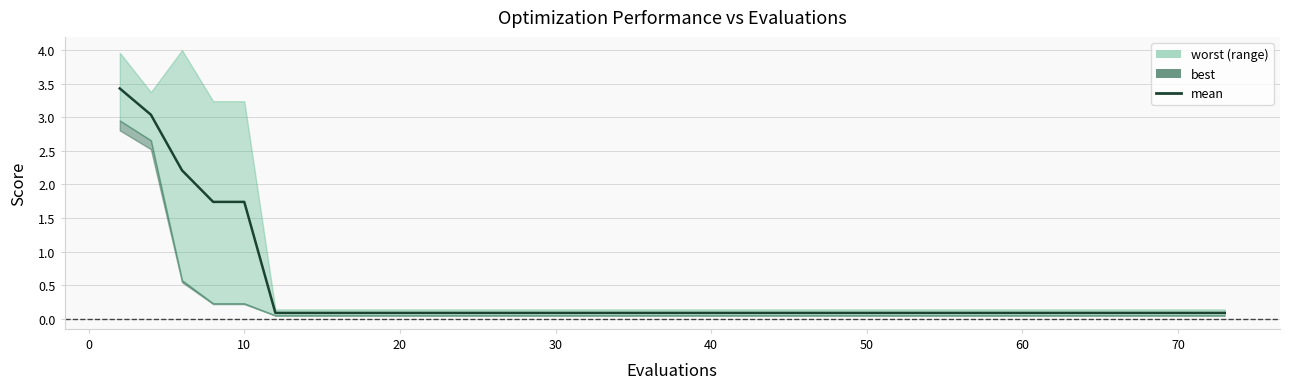

What is the average value?

0.4